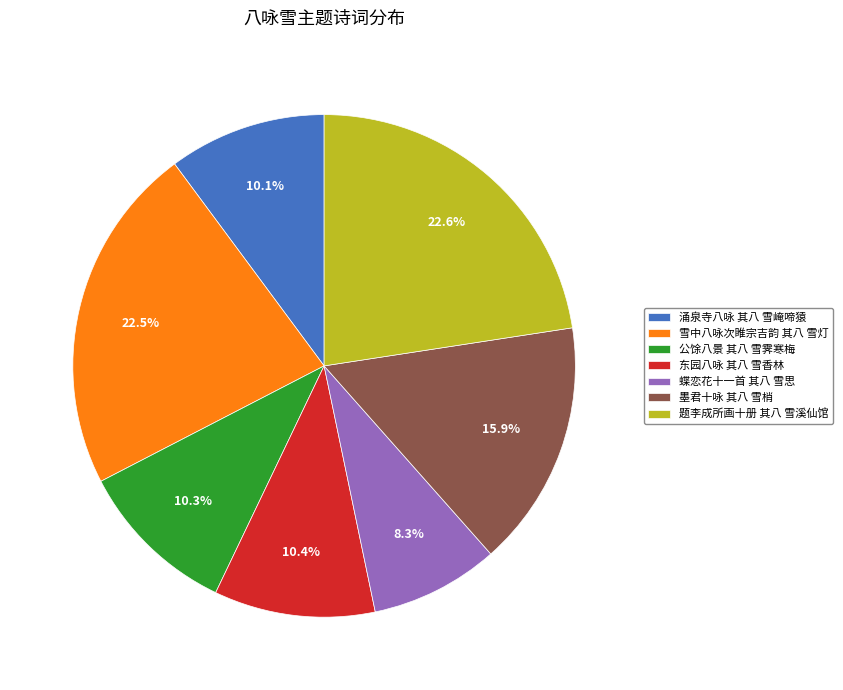

Which category has the smallest portion of the pie?

蝶恋花十一首 其八 雪思